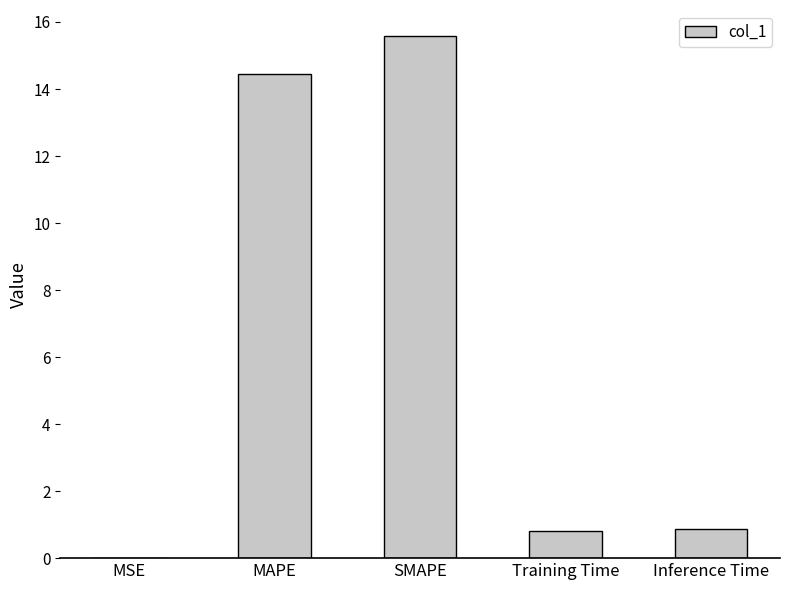

What is the ratio of the value at Inference Time to the value at SMAPE?

0.1